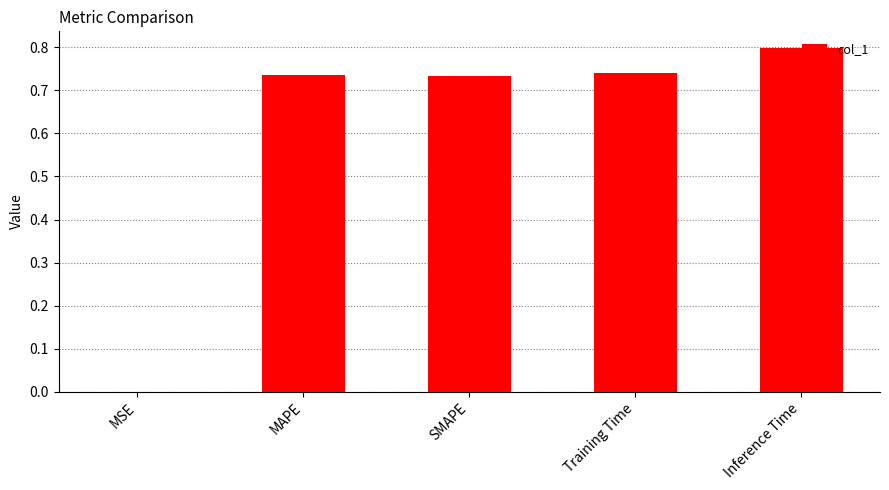

What is the maximum value shown in the chart?

0.8